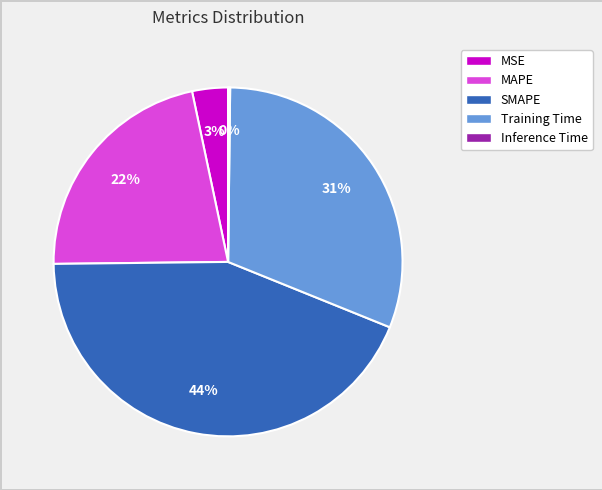

To the nearest percent, what is the combined percentage of SMAPE and Training Time?

75%